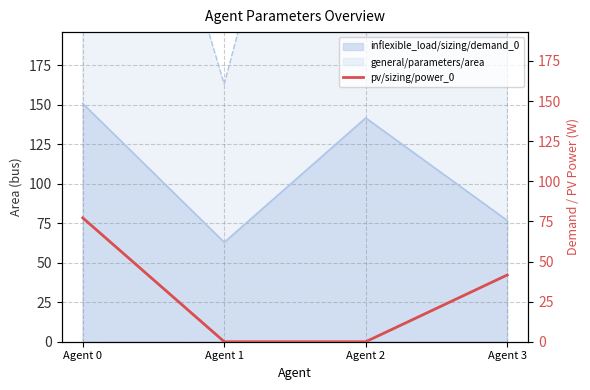

At which label is inflexible_load/sizing/demand_0 closest to 106?

Agent 3